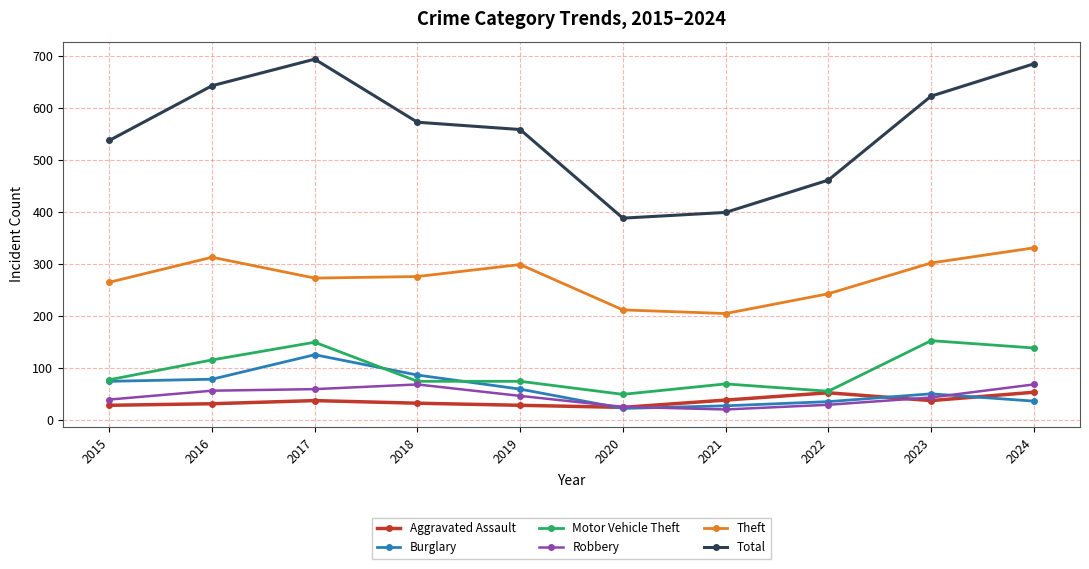

How many distinct data groups are displayed?

6